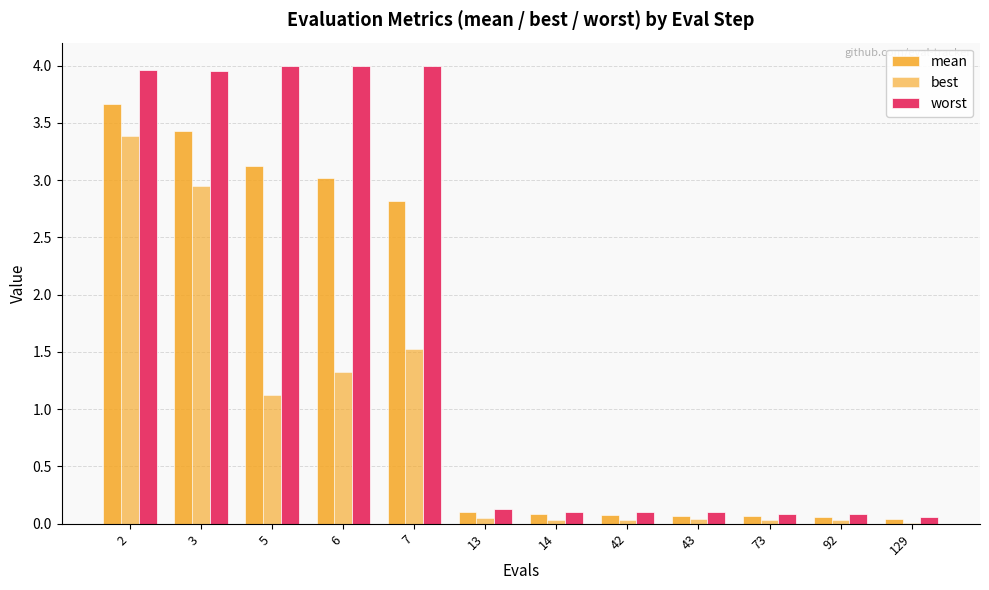

Which series changed the most between 2 and 7?

best